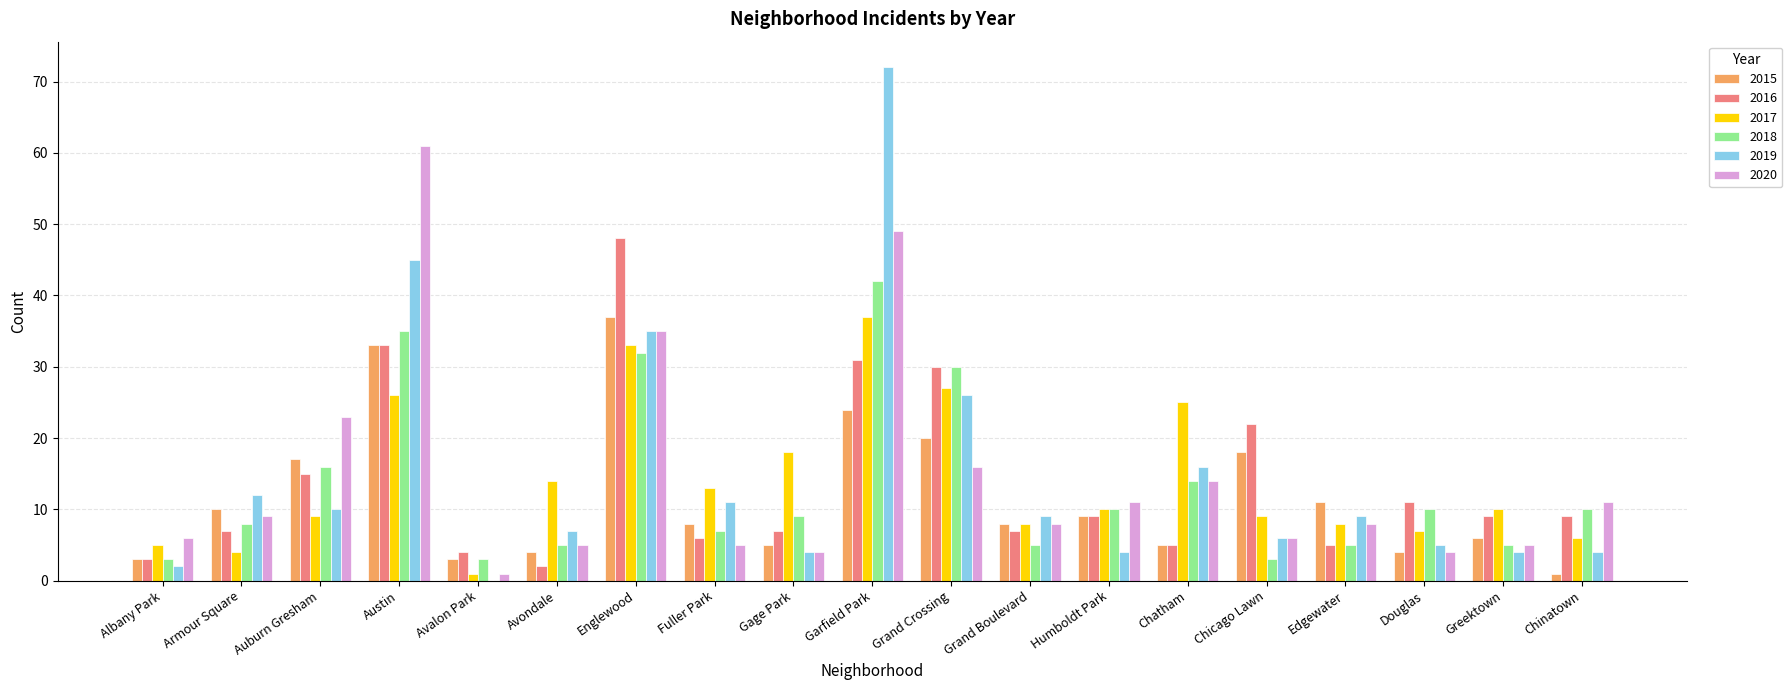

What is the difference between the 2017 values at Grand Boulevard and Austin?

18